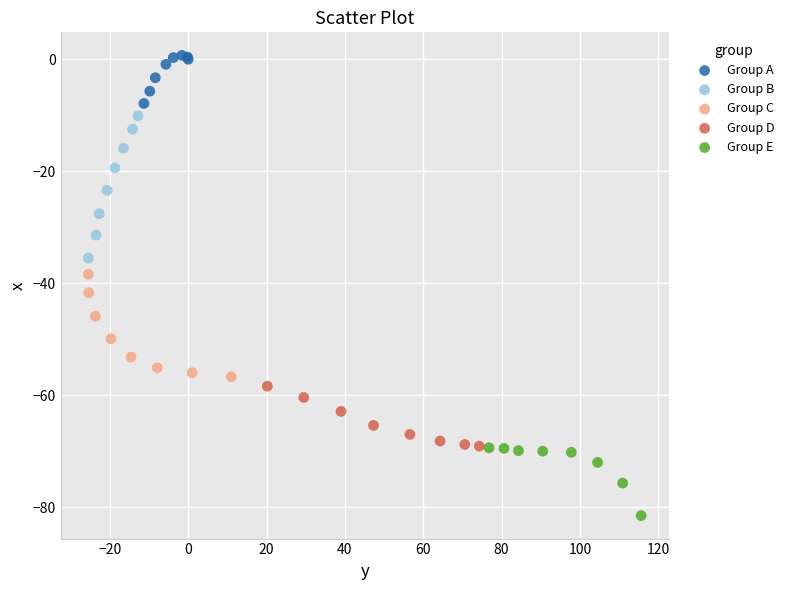

Which series has the largest Y range (max minus min)?

Group B